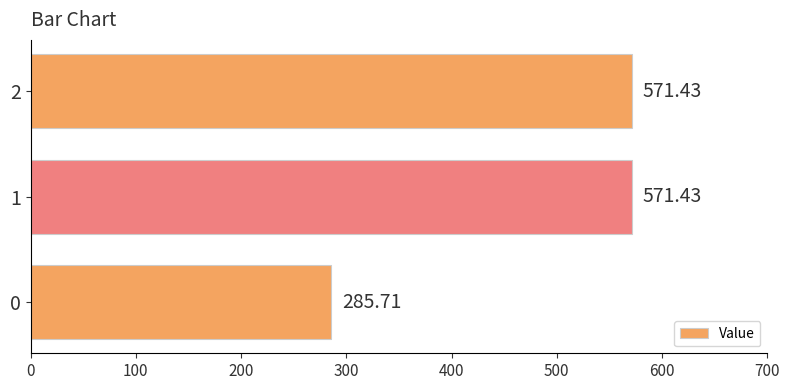

What is the sum of all values?

1428.6